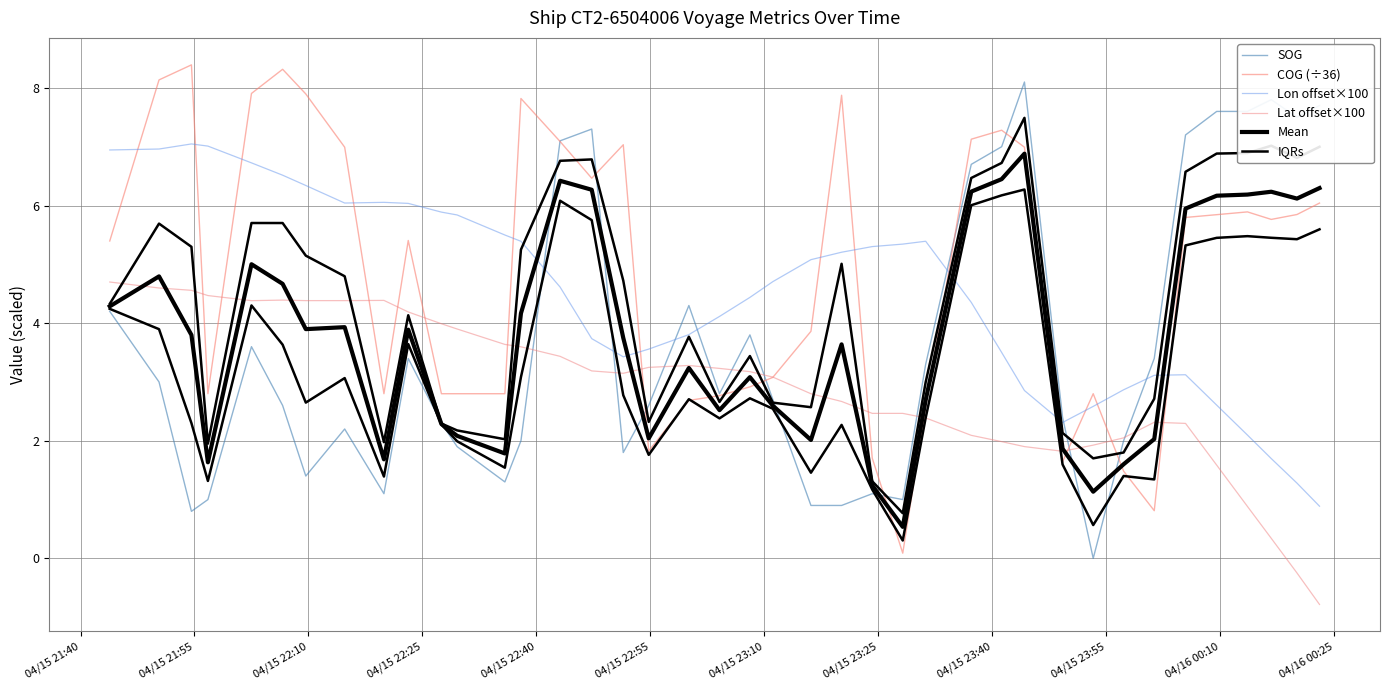

At how many categories does at least one series exceed 6?

24